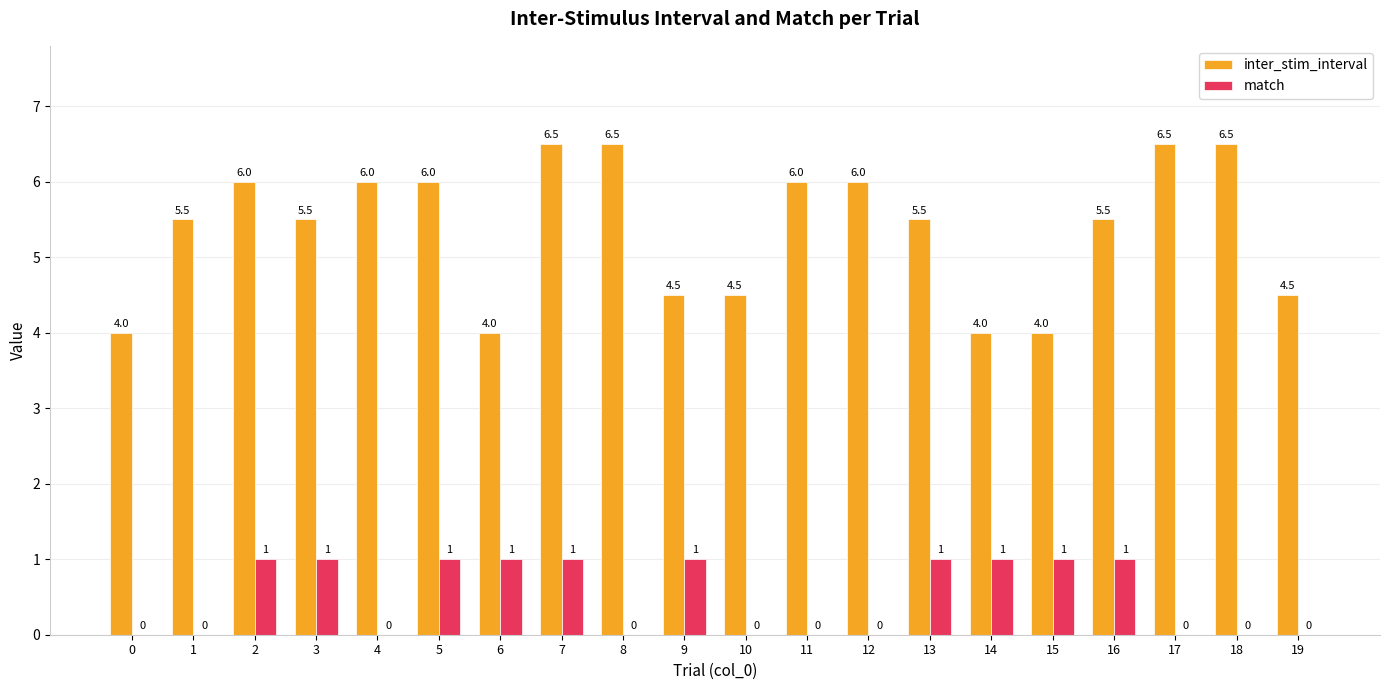

How many groups of bars are there?

20